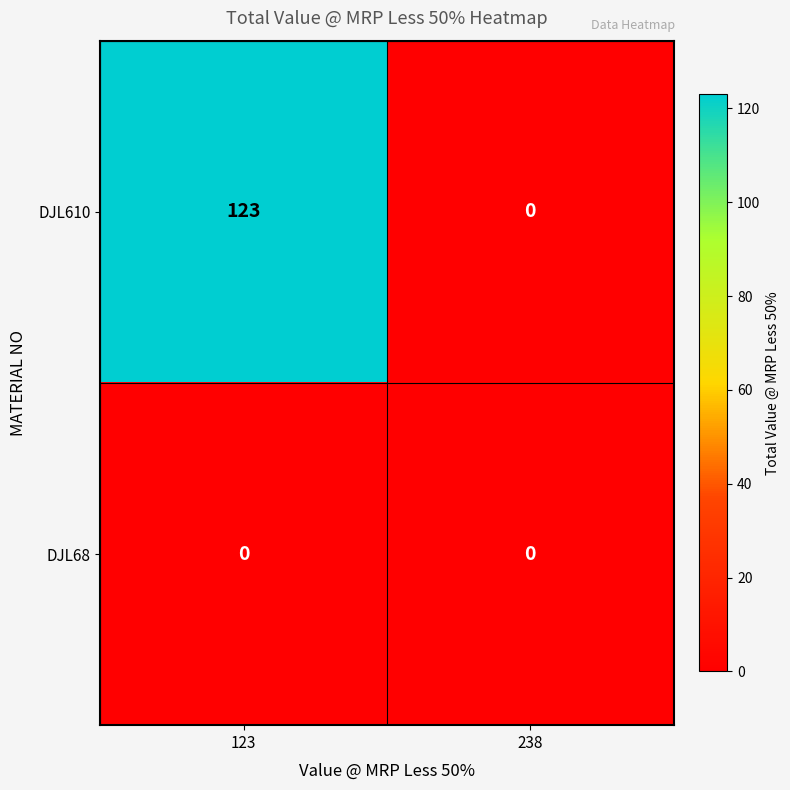

At which category is the sum across all series the highest?

123